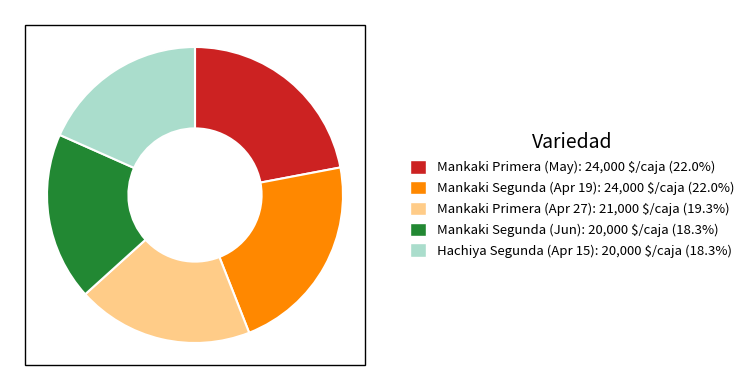

Does any single category account for the majority?

No